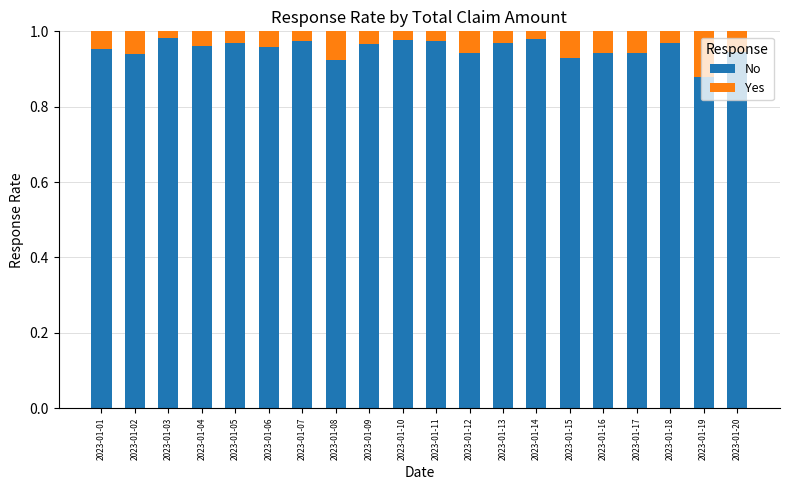

Where is No nearest to the value 0?

2023-01-19